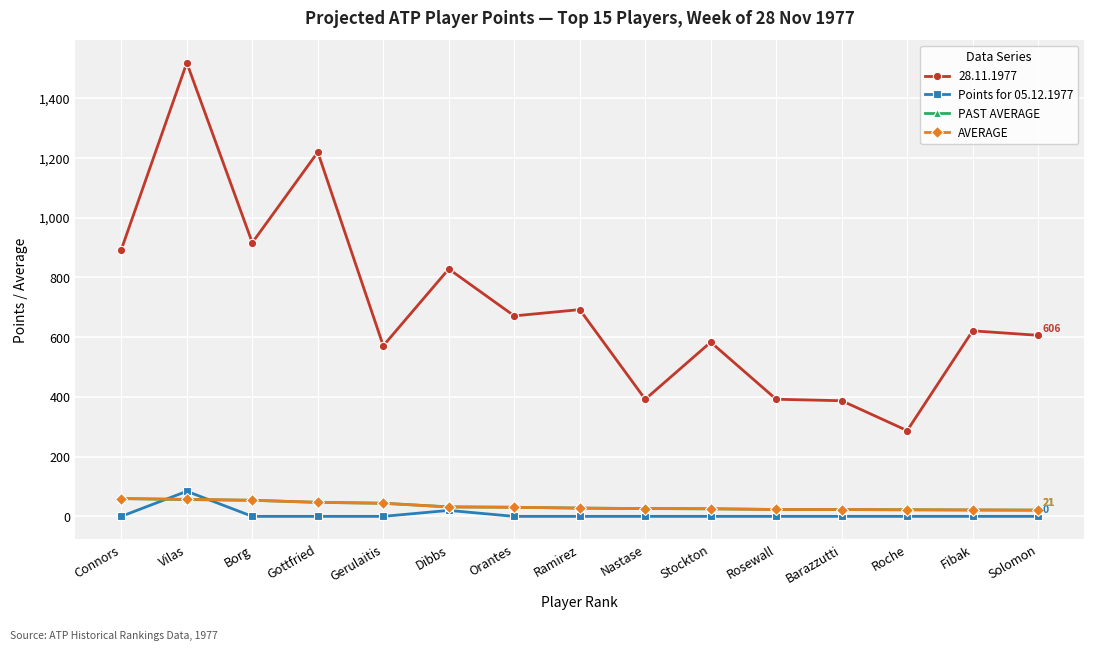

True or false: PAST AVERAGE and Points for 05.12.1977 cross at least once.

True